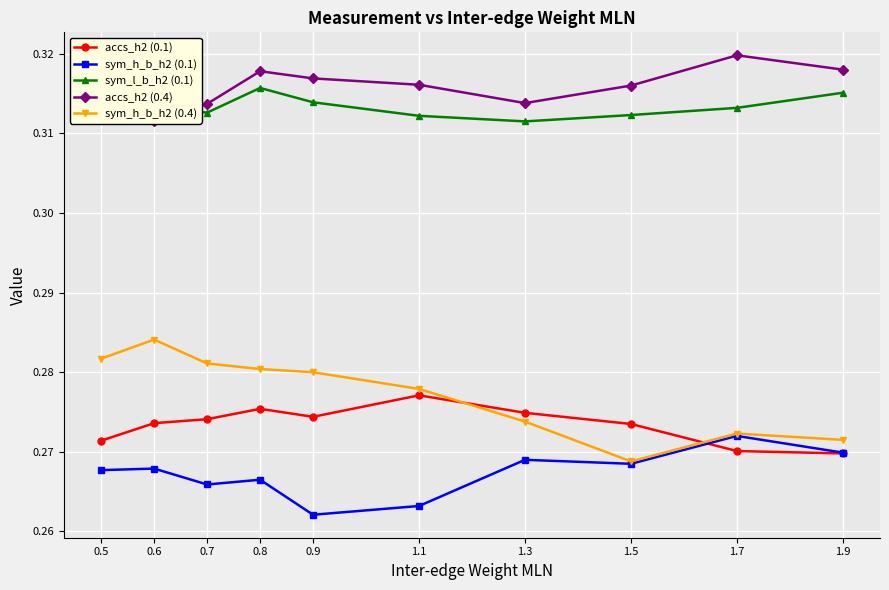

Which category has the lowest value in the accs_h2 (0.1) series?

1.9